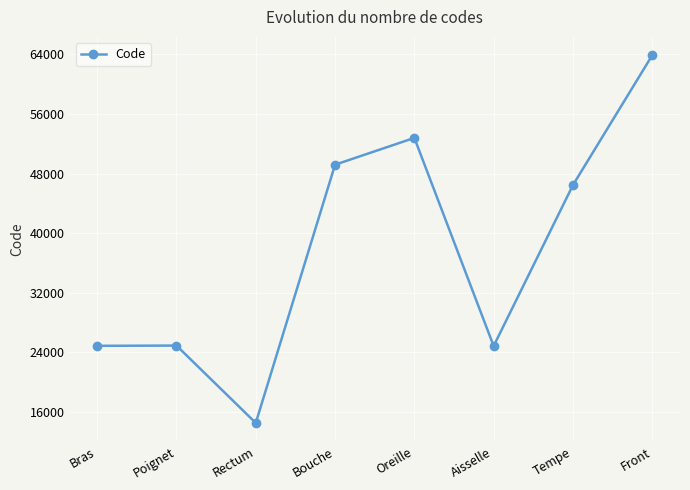

True or false: the data has more than 0 interior local peaks.

True